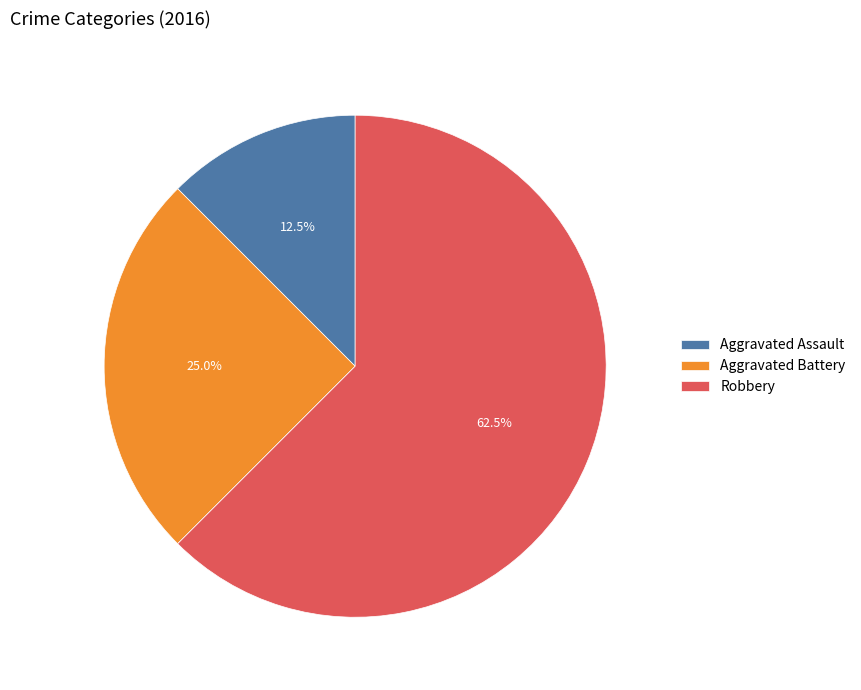

How many slices are in this pie chart?

3